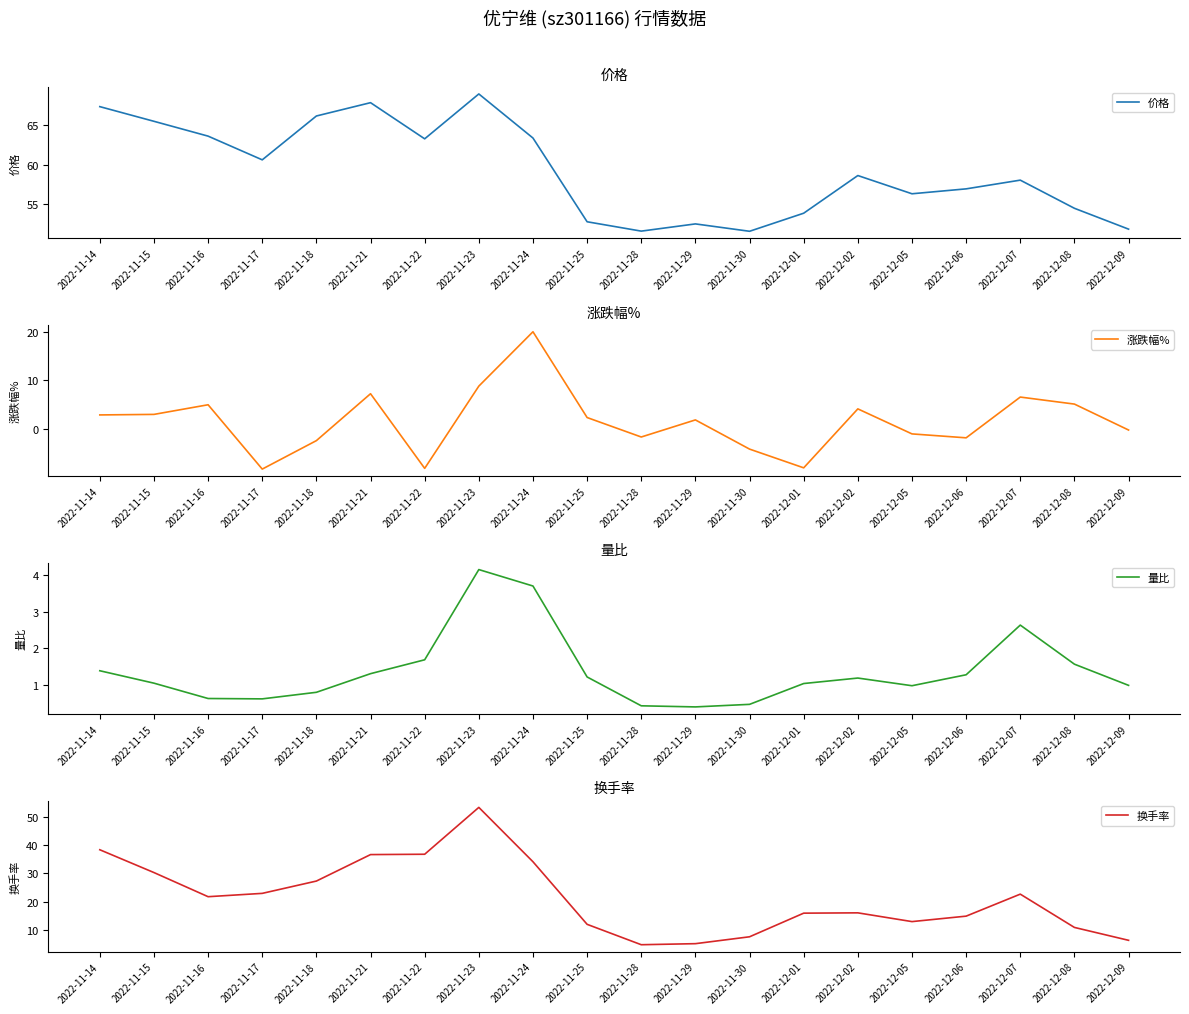

What position from the left is 2022-11-21?

6